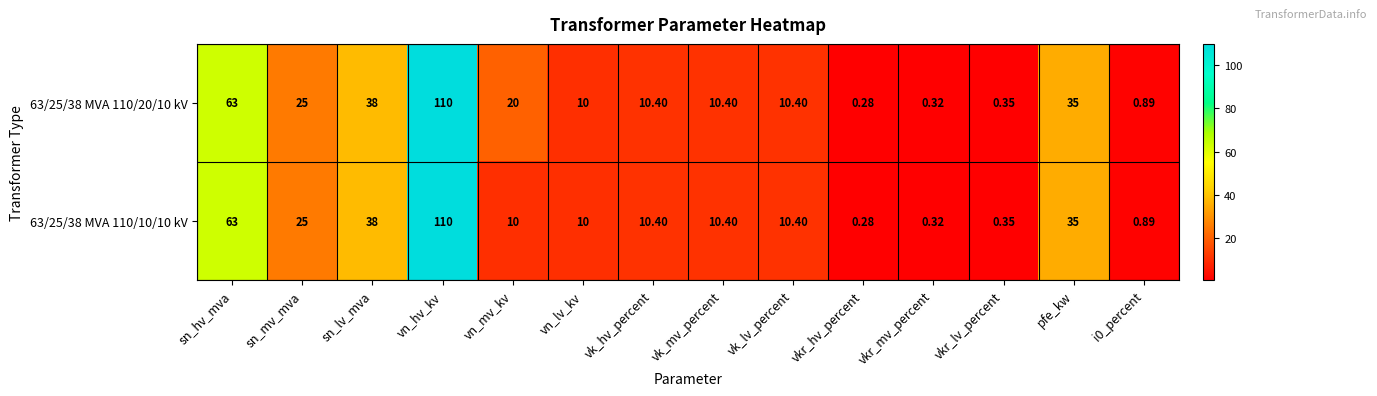

What is the greatest value displayed?

110.0